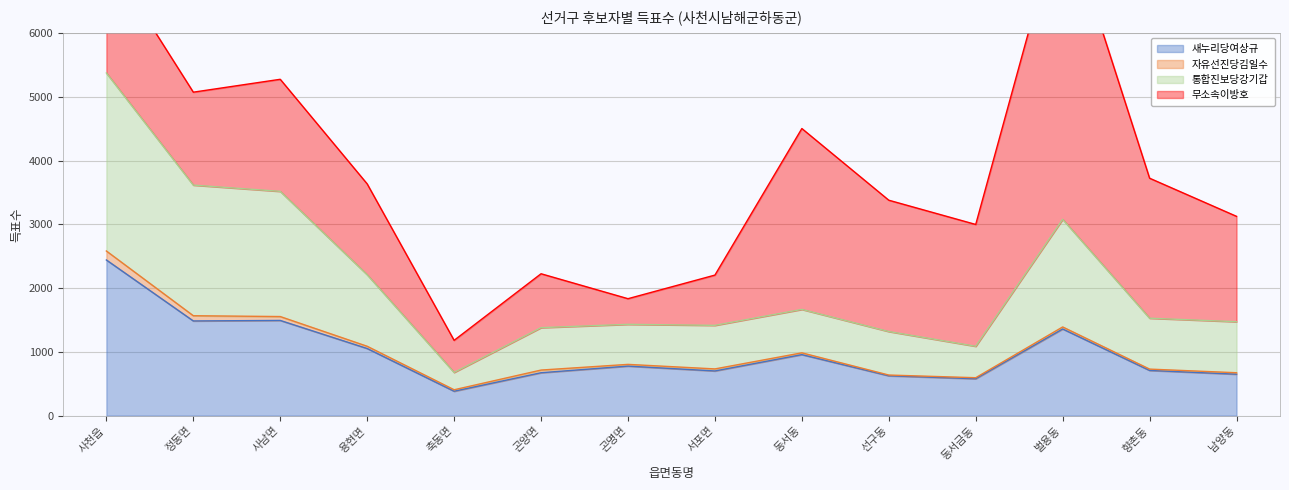

True or false: 새누리당여상규 has a value of 1104 at 선구동.

False